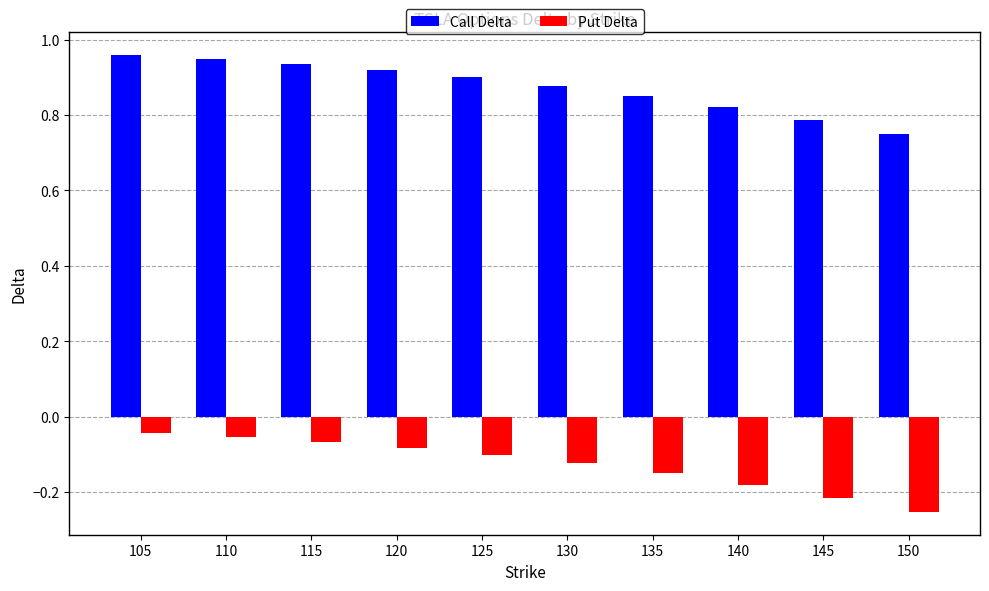

How many groups of bars are there?

10